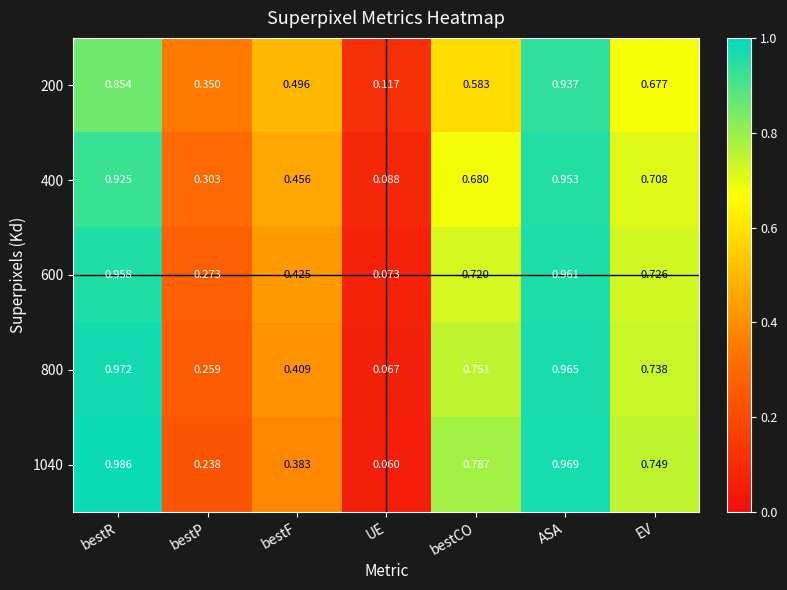

What is the total value across all series at bestP?

1.4